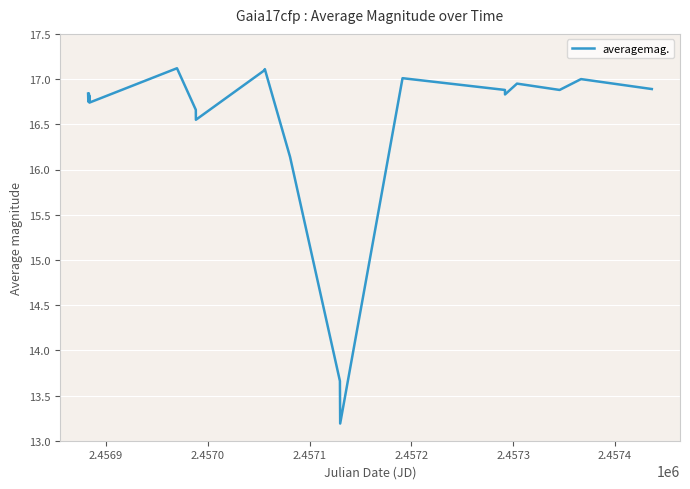

What is the smallest value displayed?

13.2